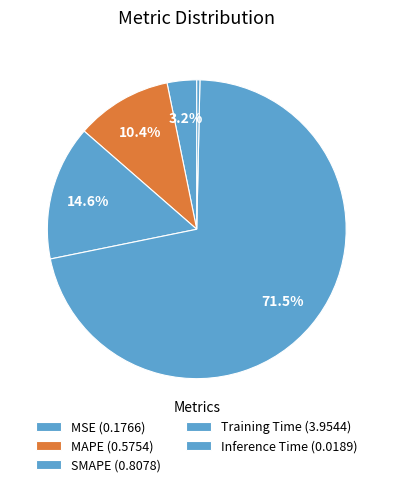

Rank the categories by value from highest to lowest.

Training Time, SMAPE, MAPE, MSE, Inference Time